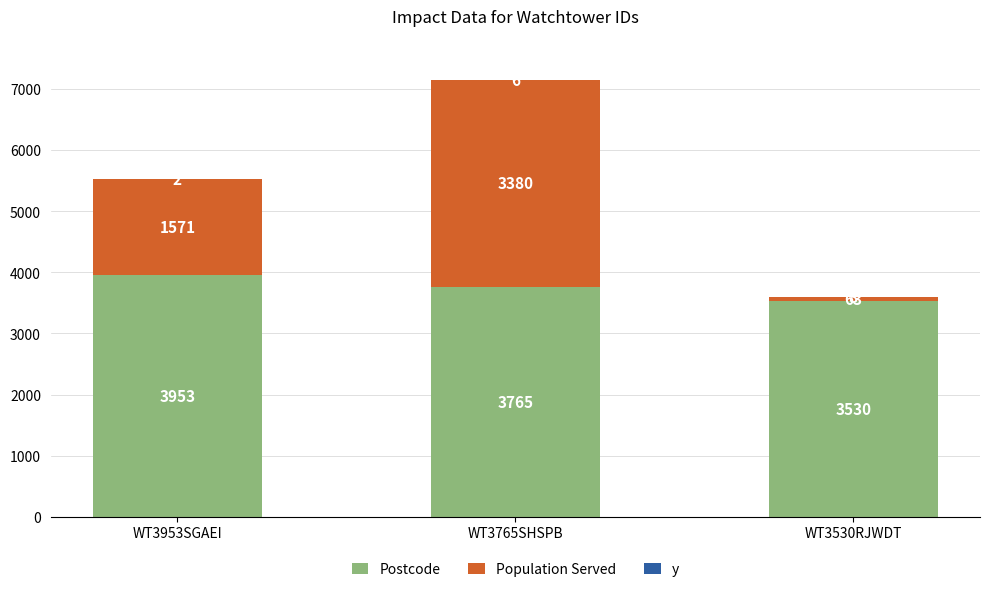

What is the total value across all series at WT3530RJWDT?

3601